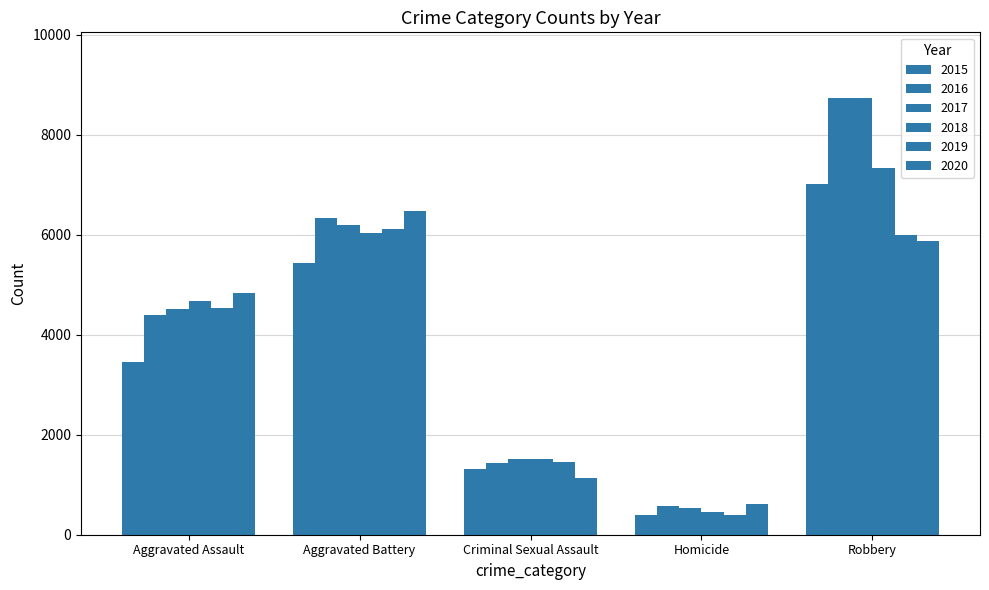

Which category has the highest value in the 2015 series?

Robbery